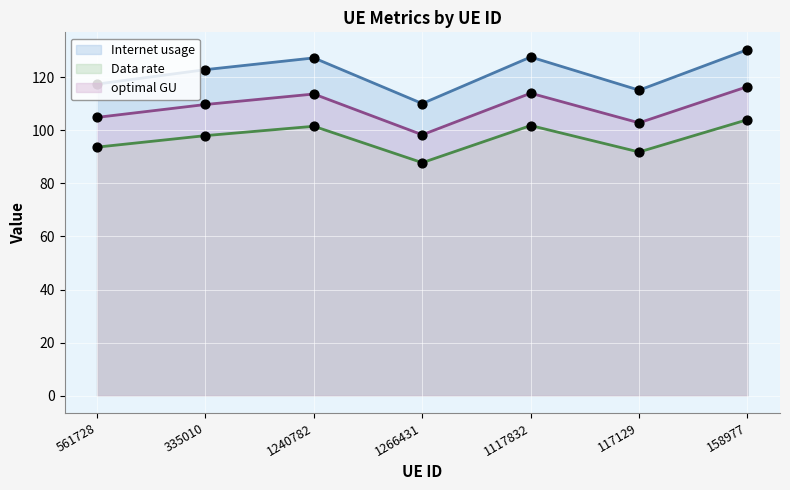

At how many categories does at least one series exceed 123?

3